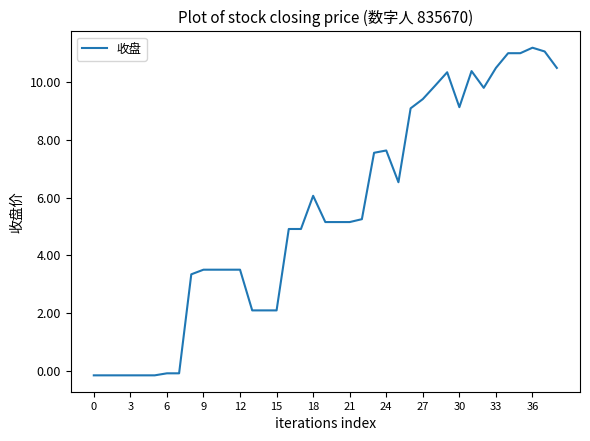

How many lines are shown in the chart?

1